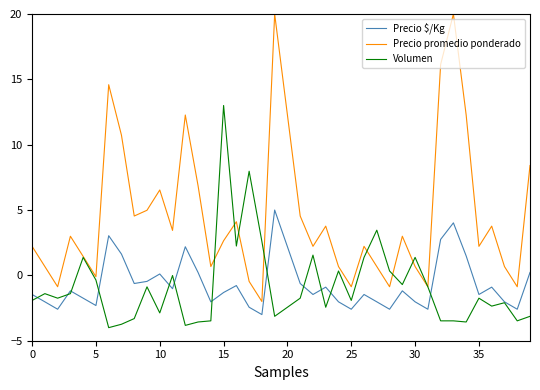

List the series in order of their peak value, highest first.

Precio promedio ponderado, Volumen, Precio $/Kg